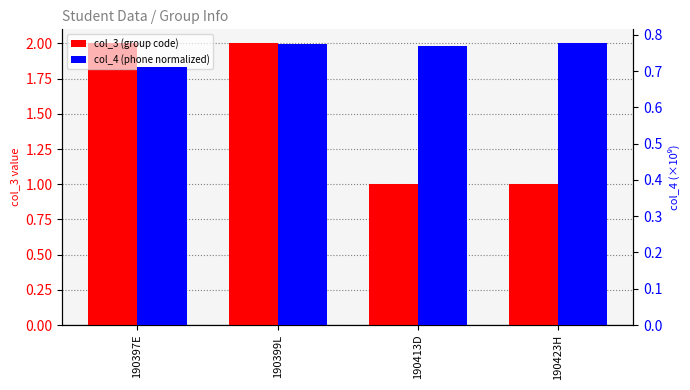

Which category has the highest value in the col_3 (group code) series?

190397E